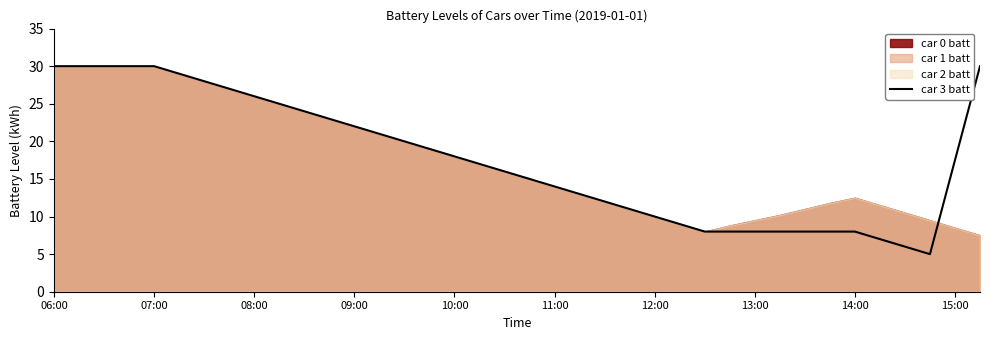

Approximately how many times larger is the value at 11 compared to 14?

1.1